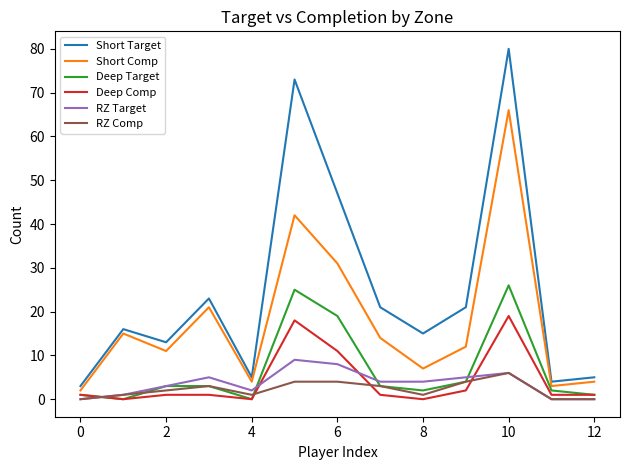

Which series has the largest total across all categories?

Short Target